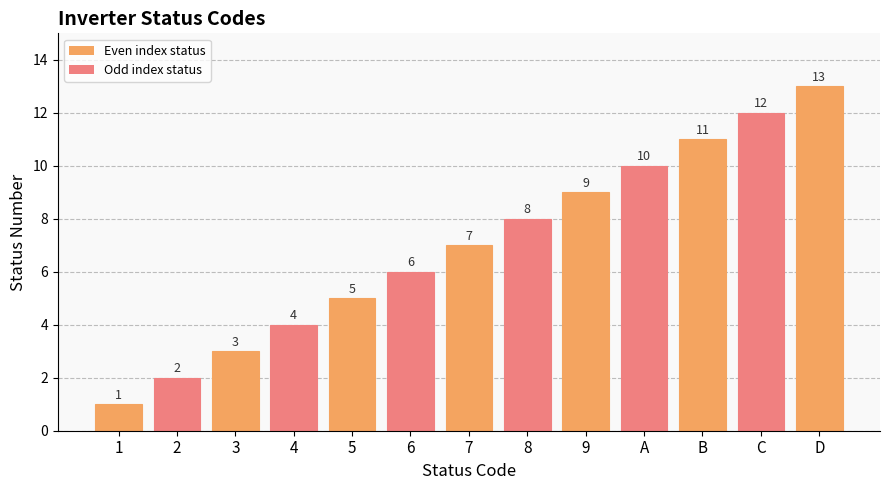

The chart shows a value of 2 at 2. True or false?

True